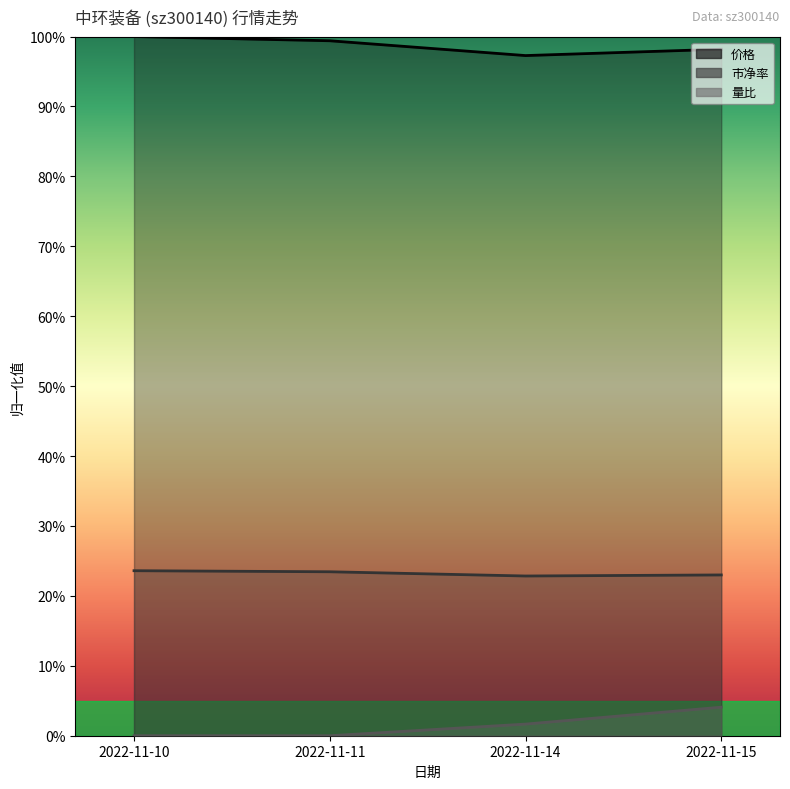

Reading left to right, transcribe all the data shown in this chart.

价格: 1.0	1.0	1.0	1.0
市净率: 0.2	0.2	0.2	0.2
量比: 0.0	0.0	0.0	0.0